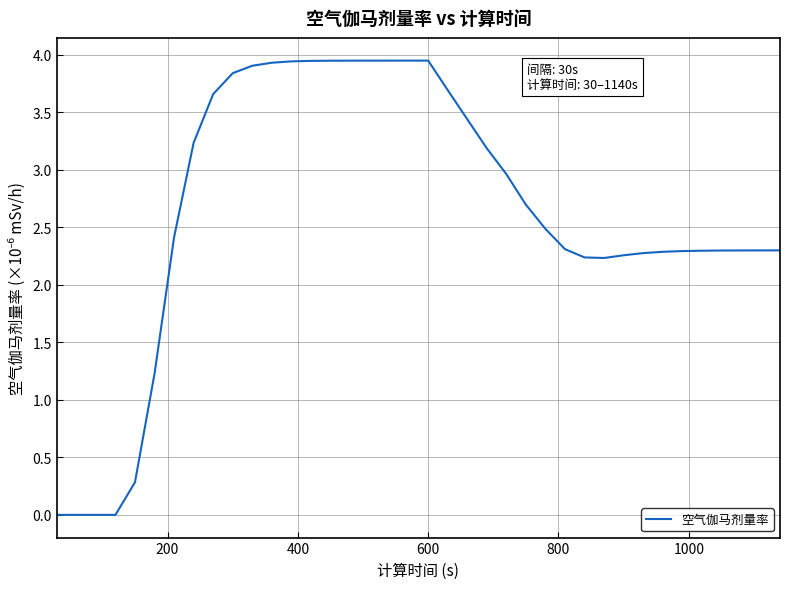

How many interior local valleys (lower than both neighbors) does the data have?

1